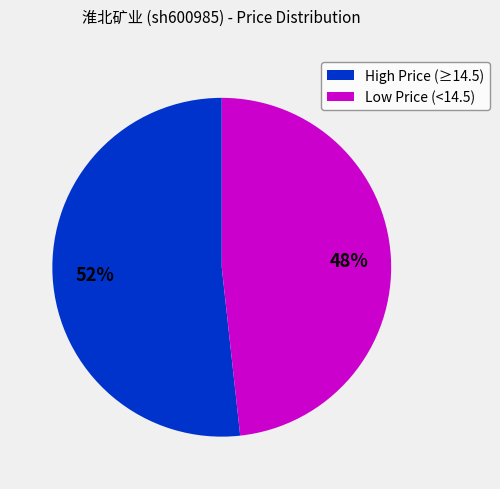

Rank the categories by value from lowest to highest.

Low Price (<14.5), High Price (≥14.5)